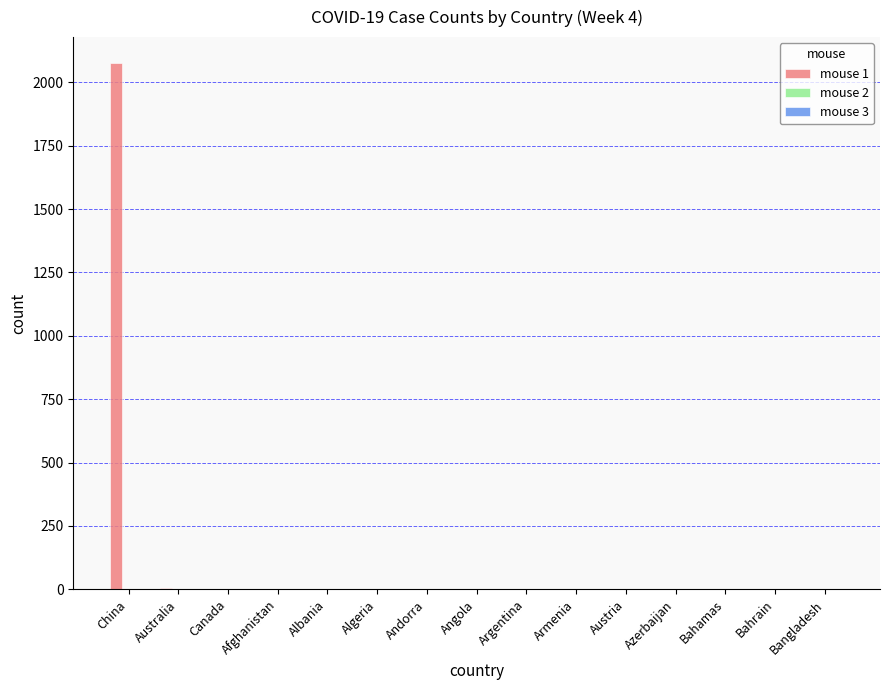

What is the change in value from China to Angola?

-2075